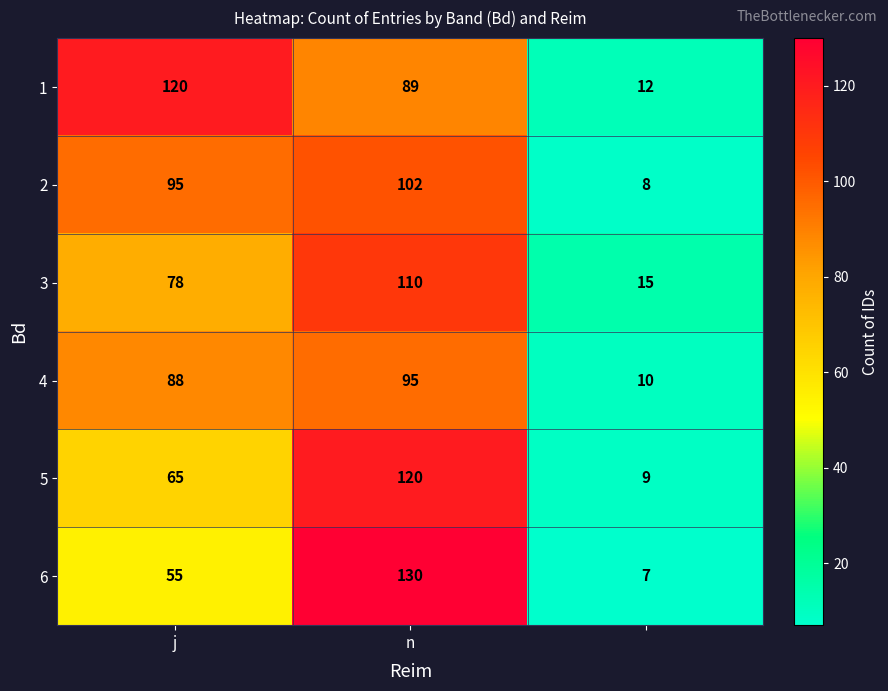

What is the minimum value shown in the chart?

7